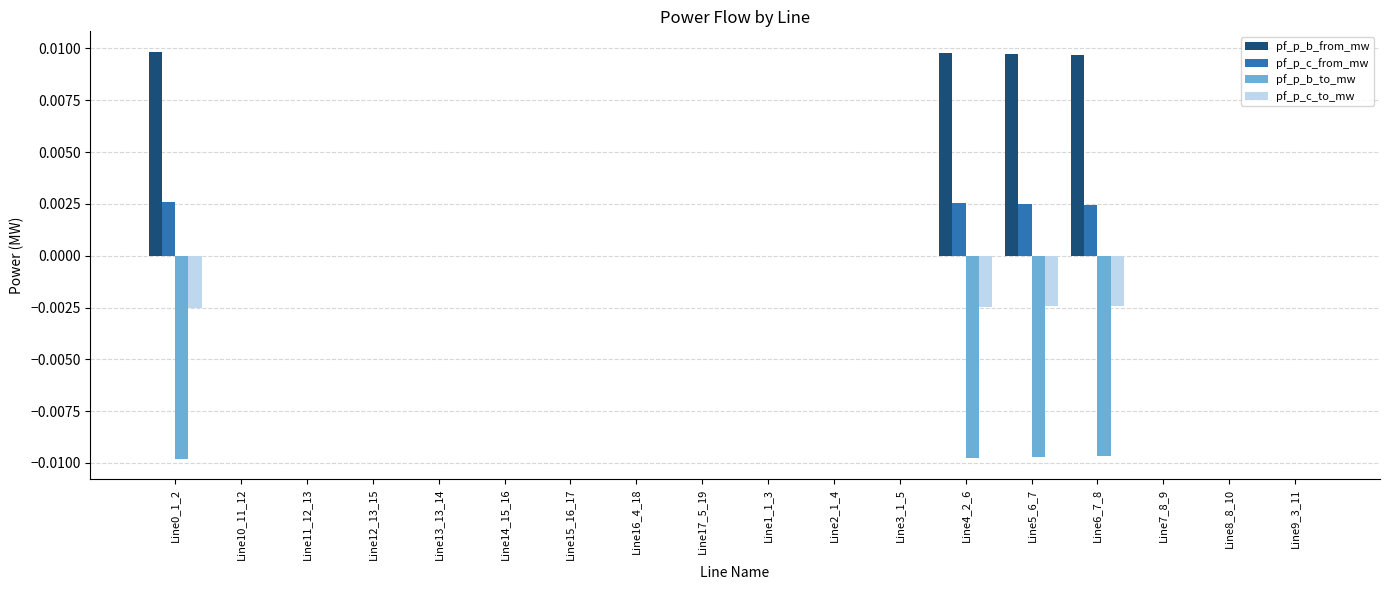

True or false: pf_p_b_from_mw has a value of 0.0 at Line0_1_2.

True